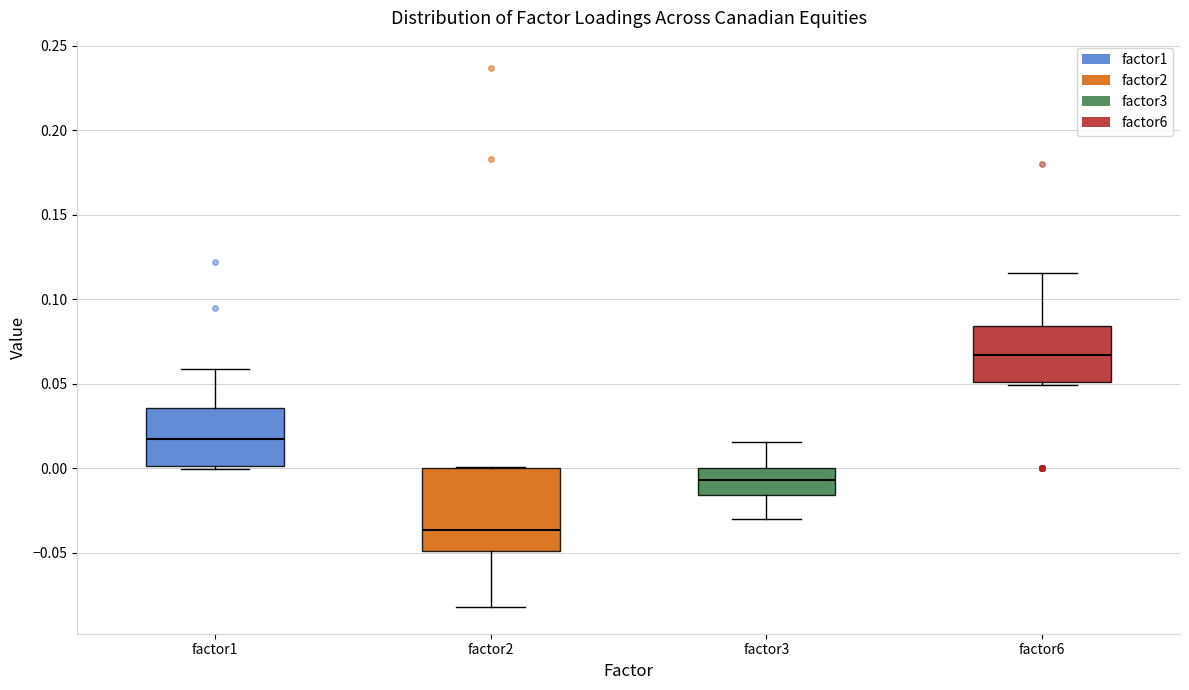

Which box's median line is the lowest?

factor2